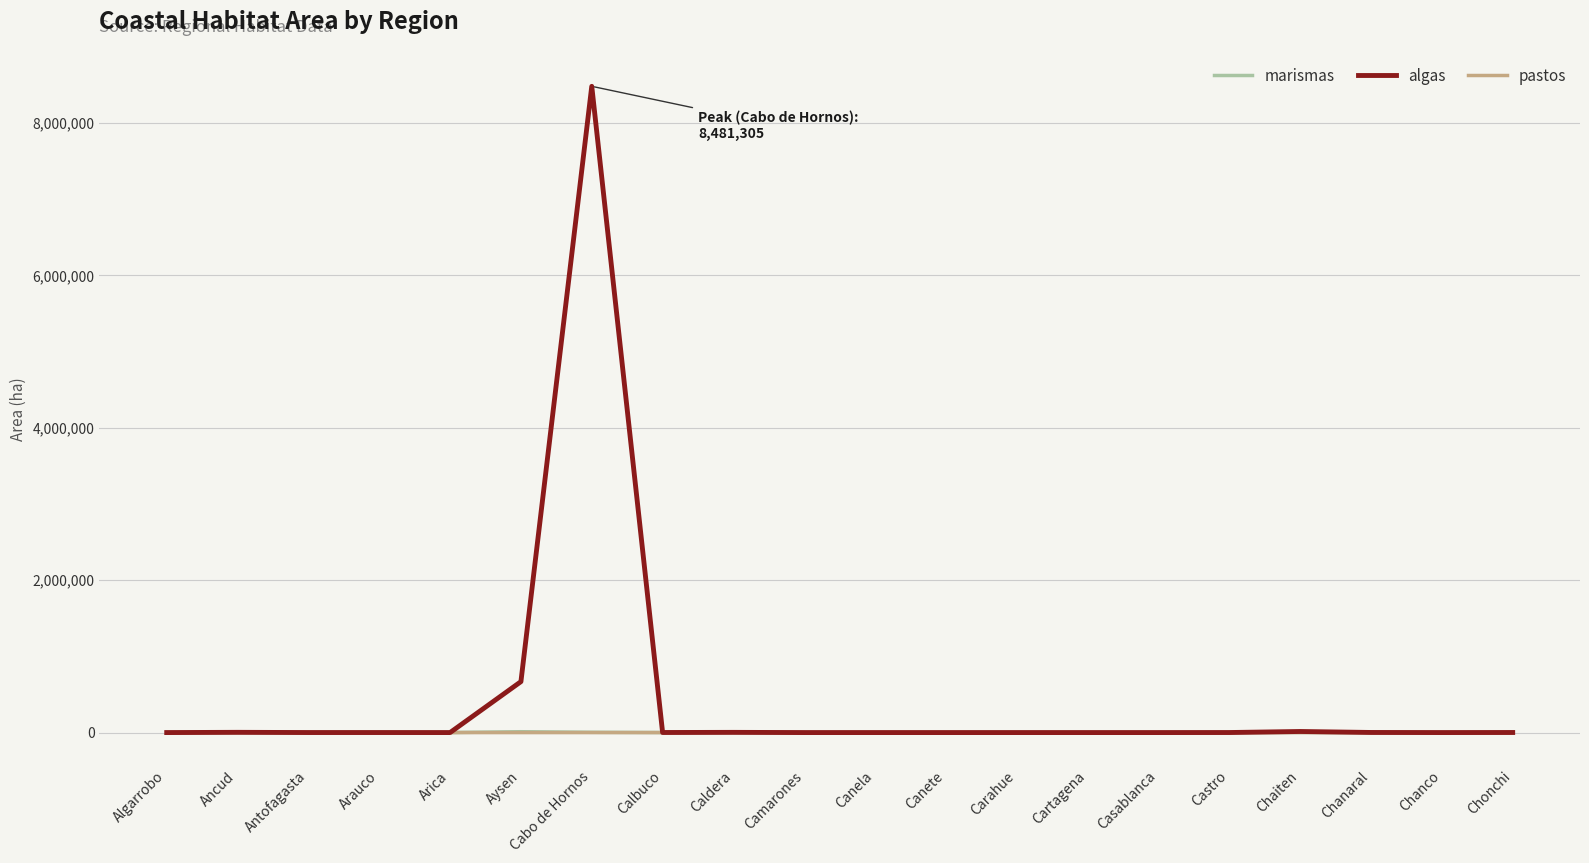

At which category is the sum across all series the highest?

Cabo de Hornos